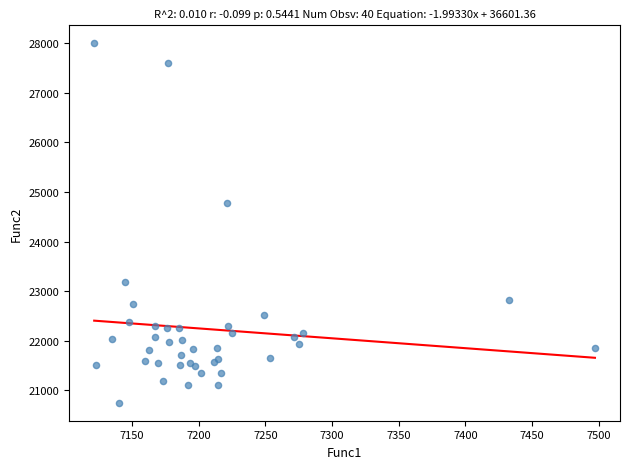

What Y value in the scatter plot is closest to 24373?

24772.0